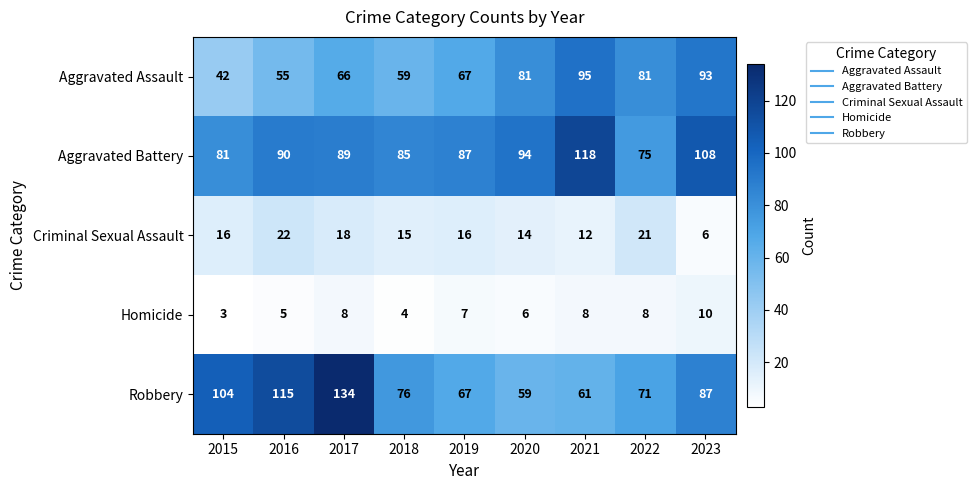

Which category has the highest value across all series?

2017